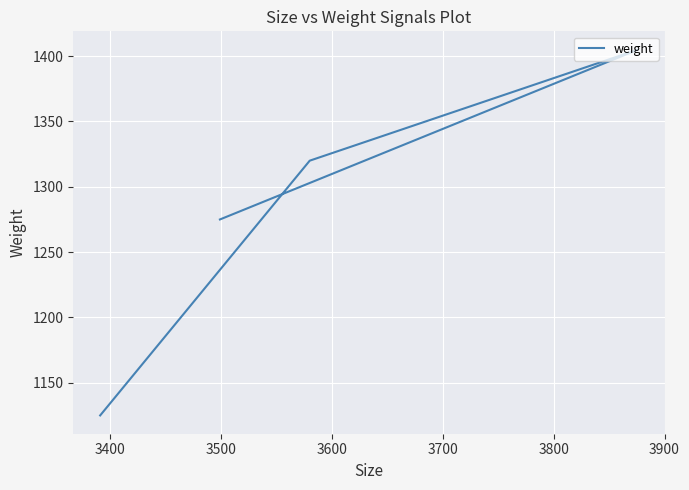

How many interior local peaks (higher than both neighbors) does the data have?

1